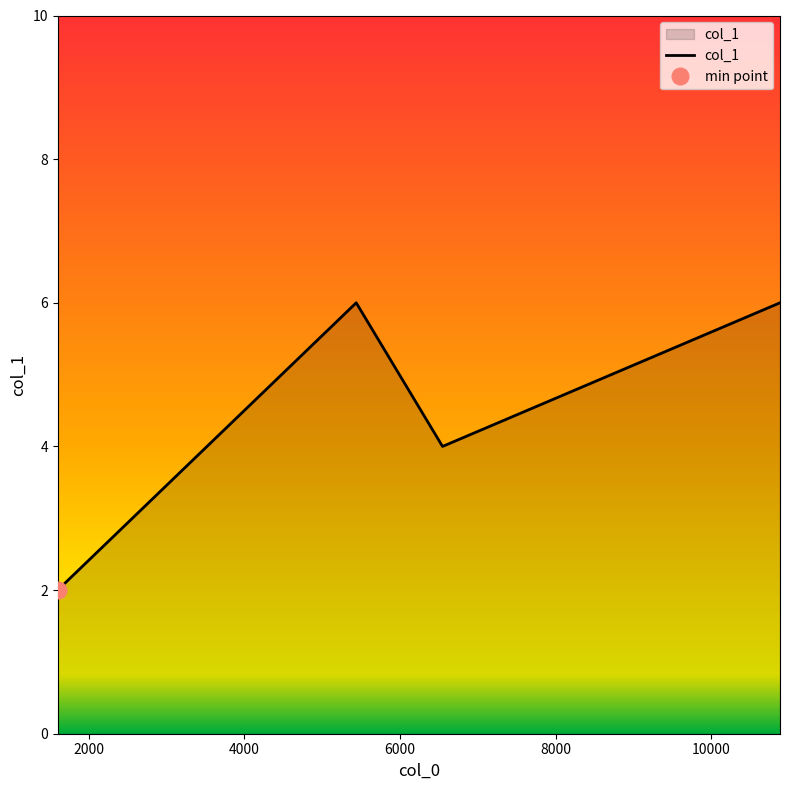

Where is the first local maximum?

5437